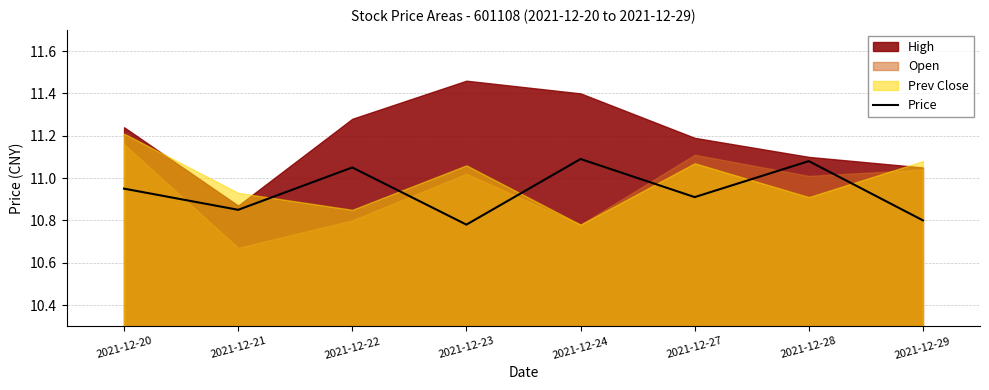

What is the value of the 2nd point from the left?

10.8